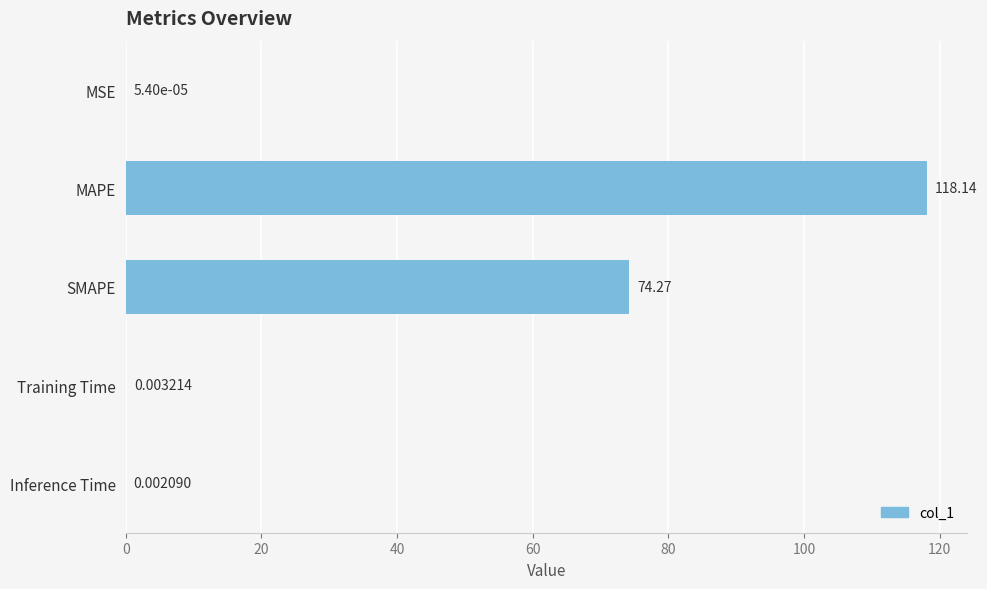

Where is the data nearest to the value 59?

SMAPE